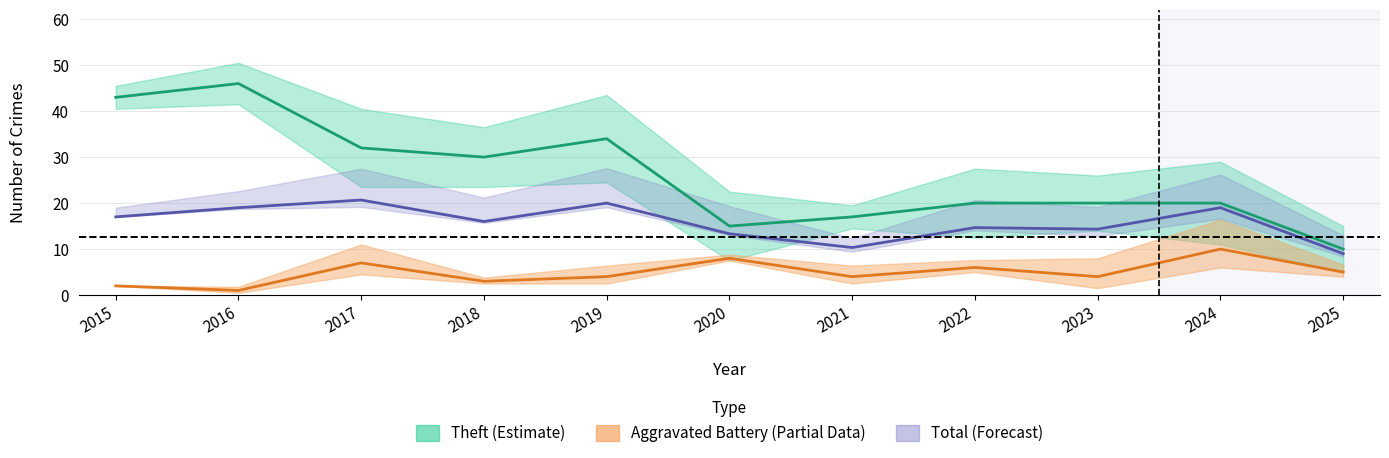

True or false: Theft (Estimate) and Total (Forecast) cross at least once.

False